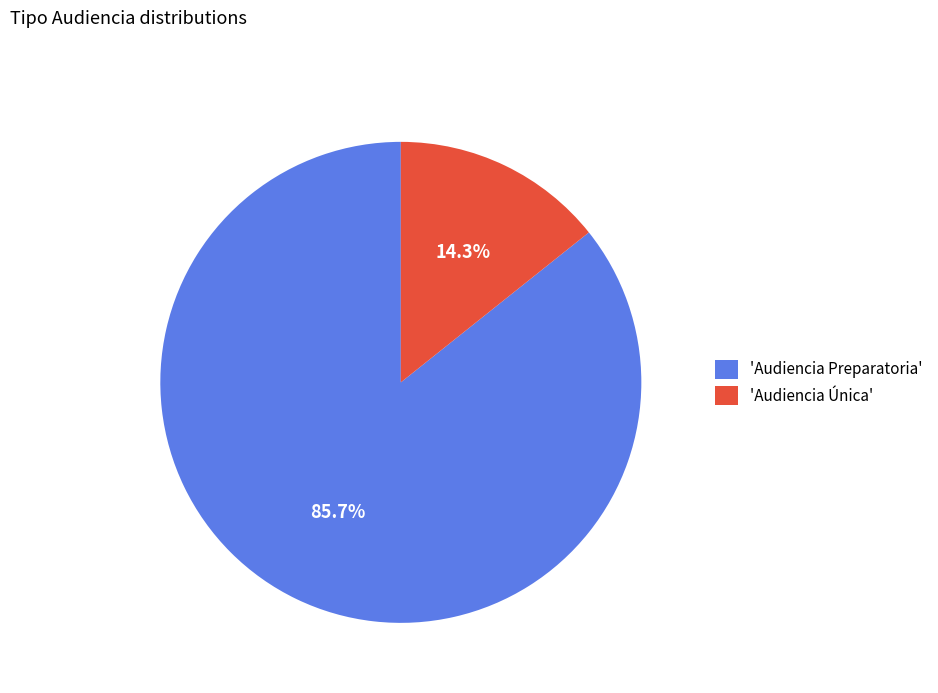

What portion of the pie excludes 'Audiencia Preparatoria'?

14.3%